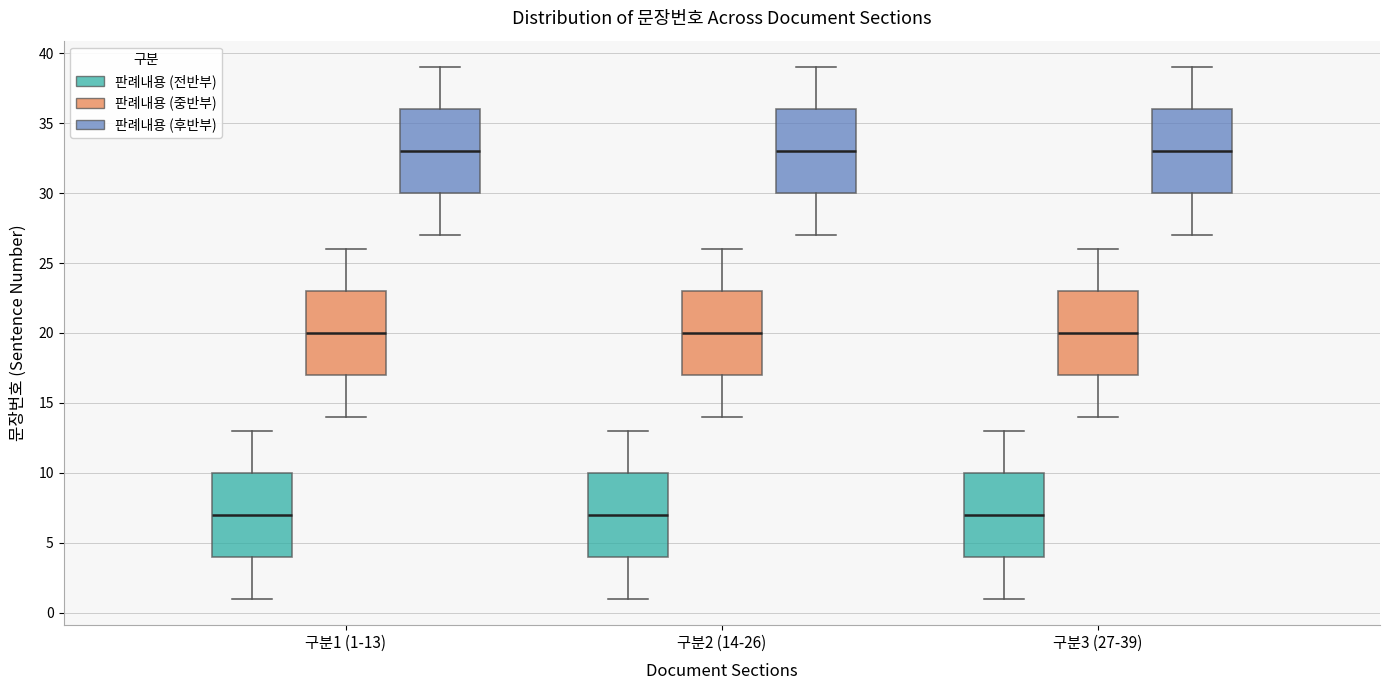

Reading left to right, read every box against the y-axis: the position of its median line, the range the box covers, and the ends of its whiskers. The values are not printed on the chart, so give them approximately, as read against the axis.

구분1 (1-13) (판례내용 (전반부)): median 7, box 4 to 10, whiskers 1 to 13
구분1 (1-13) (판례내용 (중반부)): median 20, box 17 to 23, whiskers 14 to 26
구분1 (1-13) (판례내용 (후반부)): median 33, box 30 to 36, whiskers 27 to 39
구분2 (14-26) (판례내용 (전반부)): median 7, box 4 to 10, whiskers 1 to 13
구분2 (14-26) (판례내용 (중반부)): median 20, box 17 to 23, whiskers 14 to 26
구분2 (14-26) (판례내용 (후반부)): median 33, box 30 to 36, whiskers 27 to 39
구분3 (27-39) (판례내용 (전반부)): median 7, box 4 to 10, whiskers 1 to 13
구분3 (27-39) (판례내용 (중반부)): median 20, box 17 to 23, whiskers 14 to 26
구분3 (27-39) (판례내용 (후반부)): median 33, box 30 to 36, whiskers 27 to 39